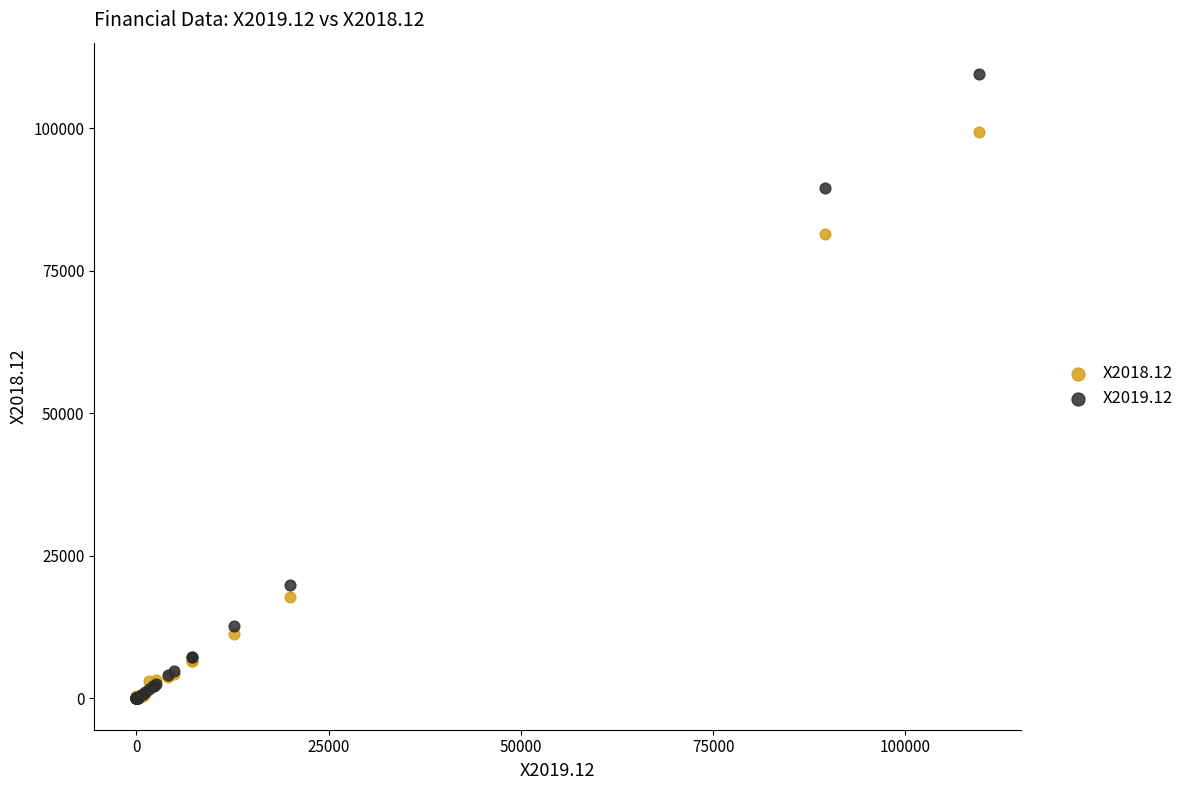

Across all series, what Y value is closest to 54779?

81480